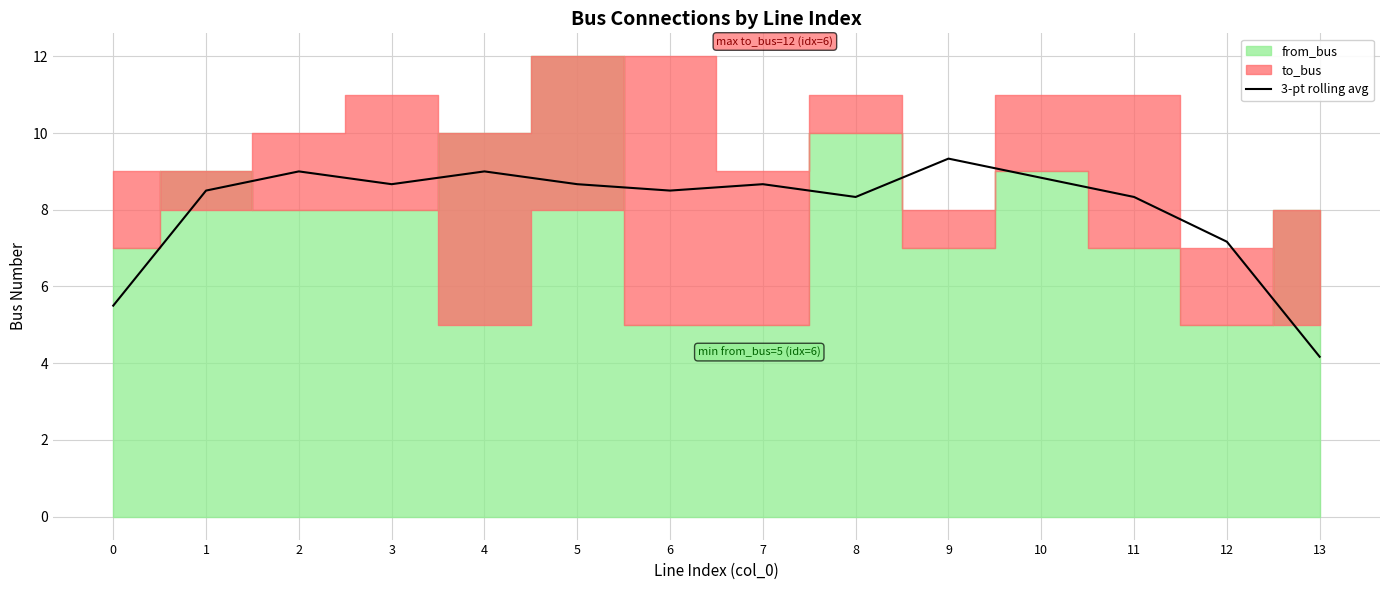

True or false: there are more than 0 points higher than both neighbors.

True